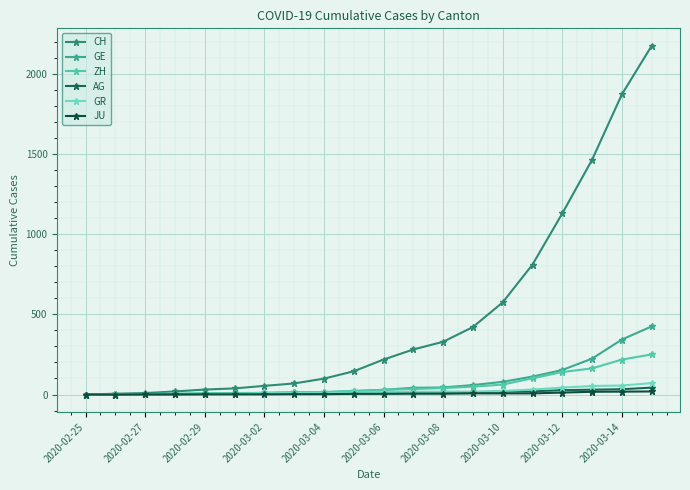

Where does the ZH series first go above 29?

11